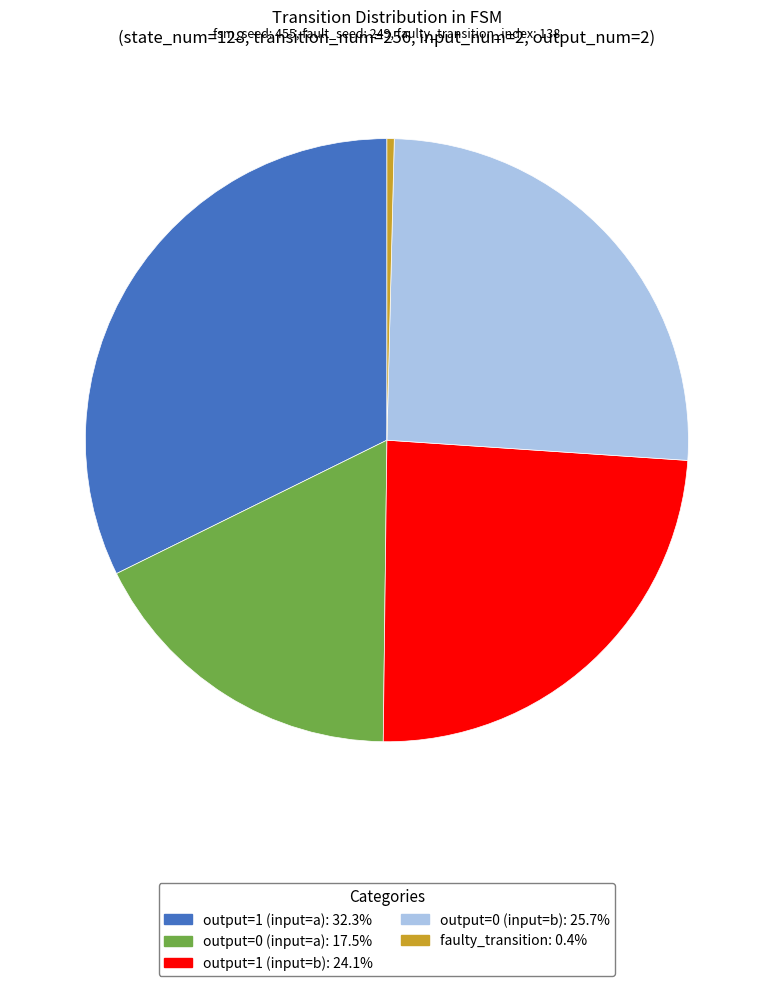

Which slice is the smallest?

faulty_transition